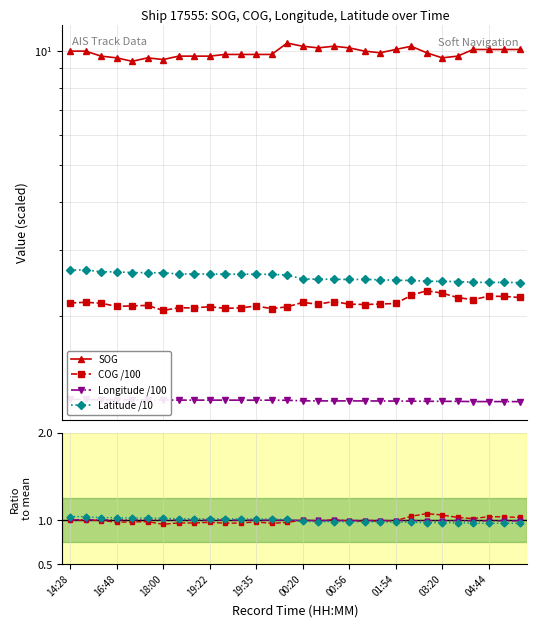

At which category does COG reach its first local peak?

14:29